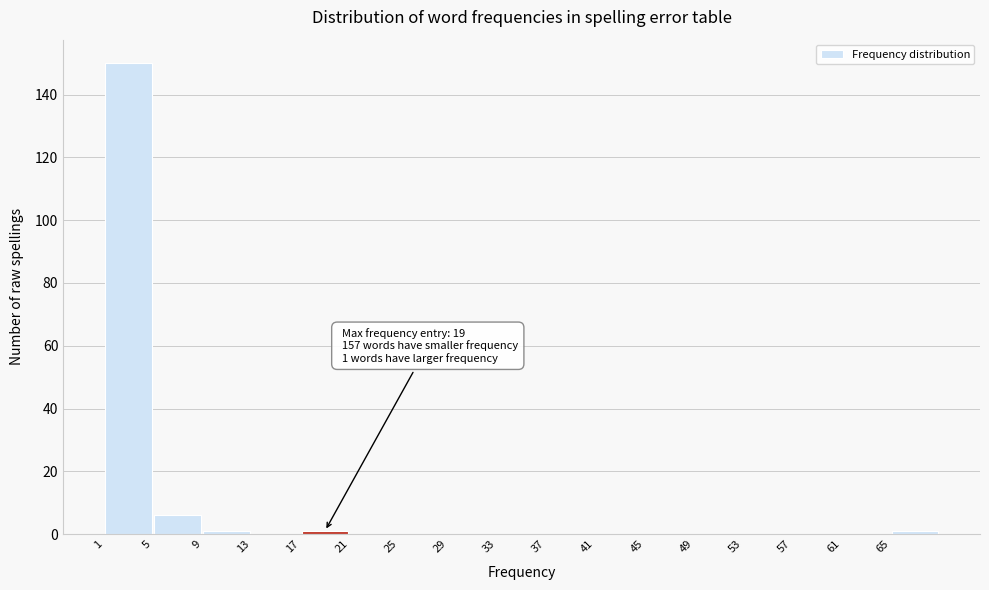

Over which range of the x-axis is the bar tallest?

1 to 5